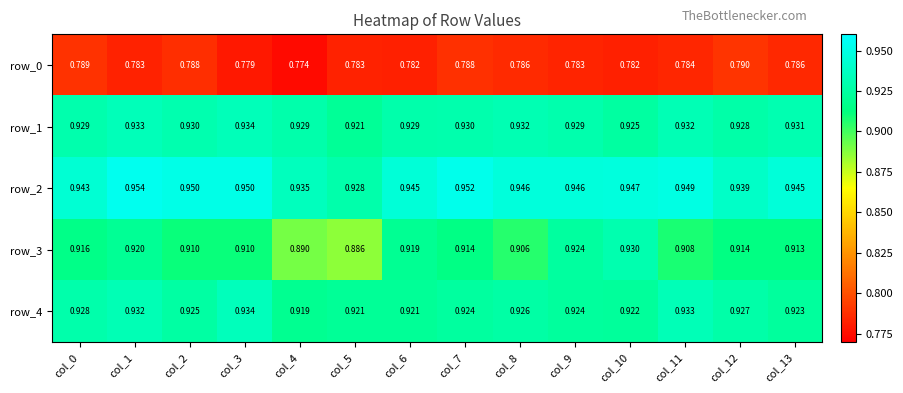

At which category is the sum across all series the highest?

col_1